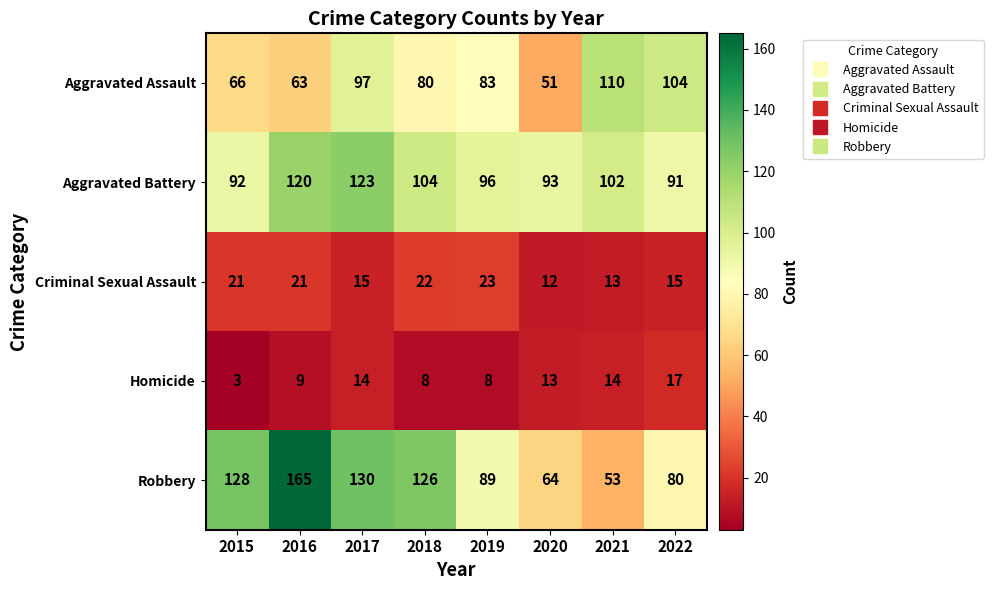

What is the maximum value shown in the chart?

165